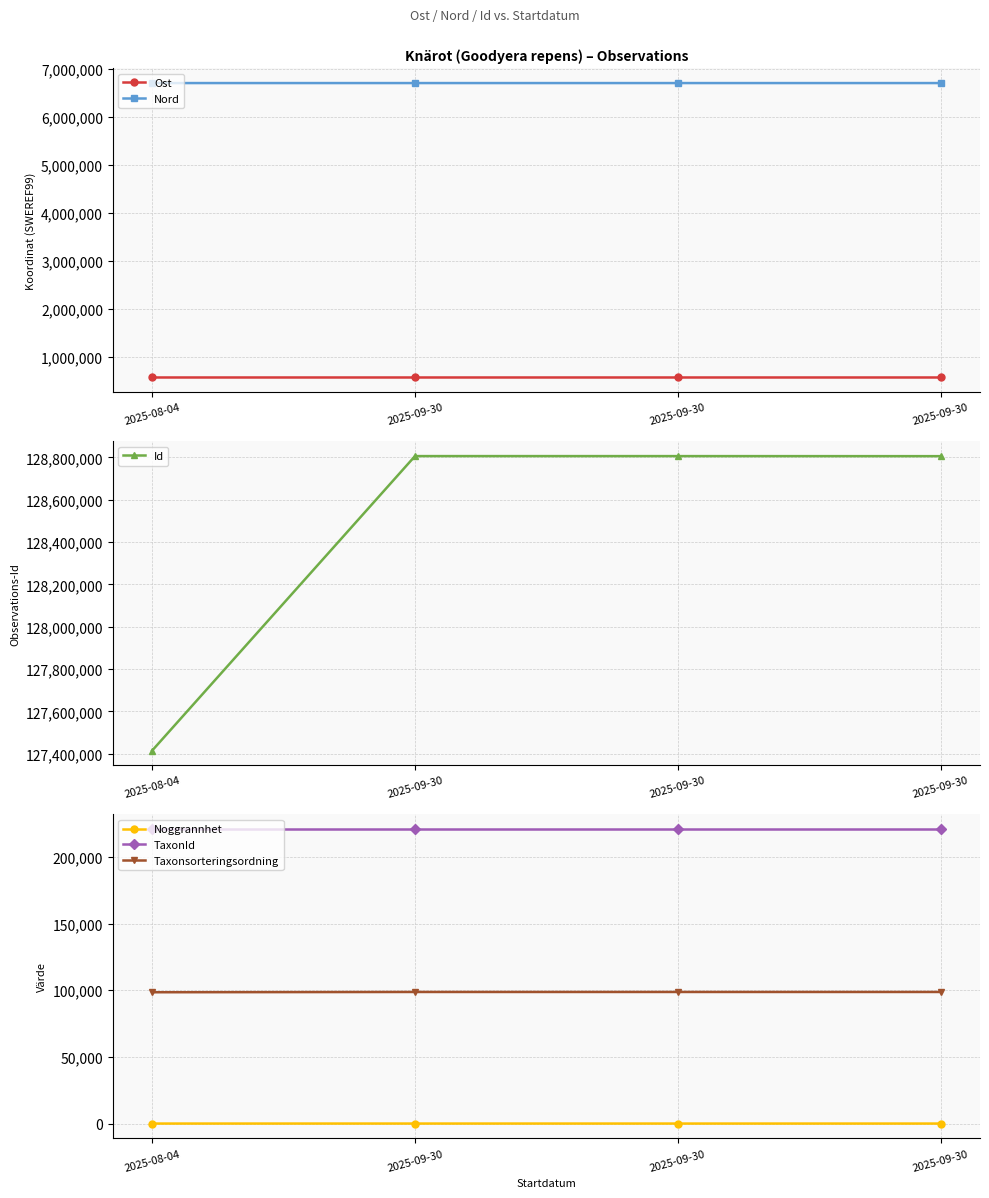

True or false: Noggrannhet and Taxonsorteringsordning intersect in this chart.

False